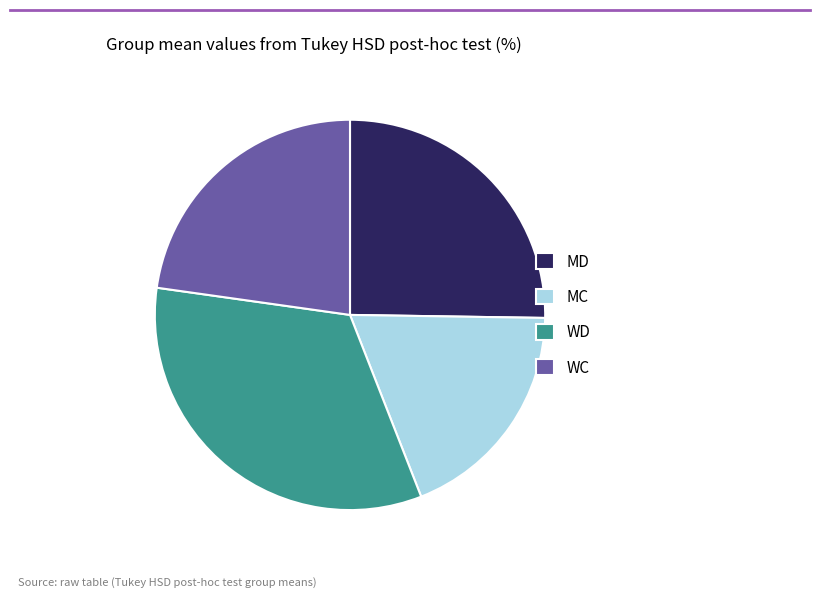

Approximately how many times larger is the value at MD compared to WC?

1.1